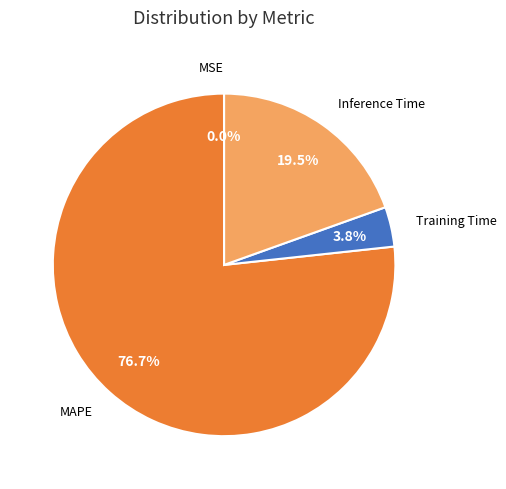

Does any single category account for the majority?

Yes